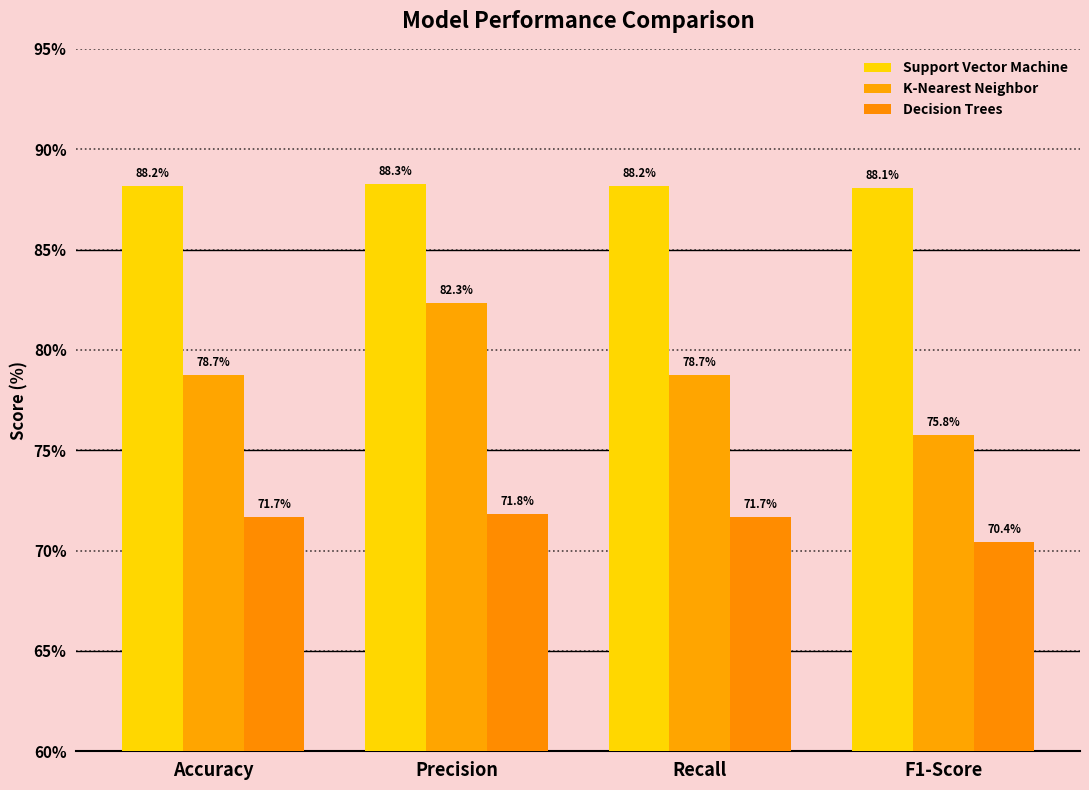

How many bars are there in total?

12